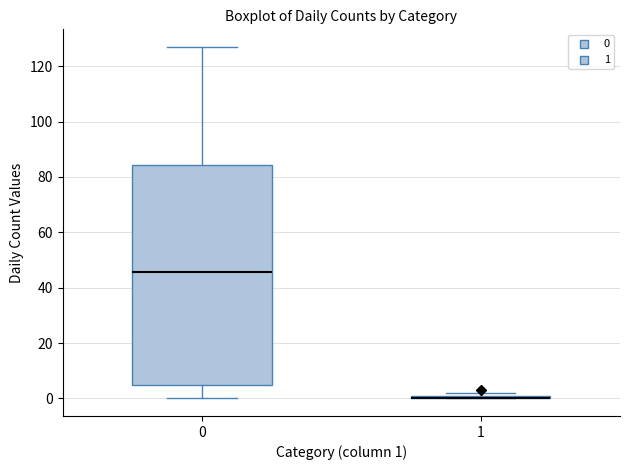

Comparing the boxes themselves (not the whiskers), which one is the tallest?

0